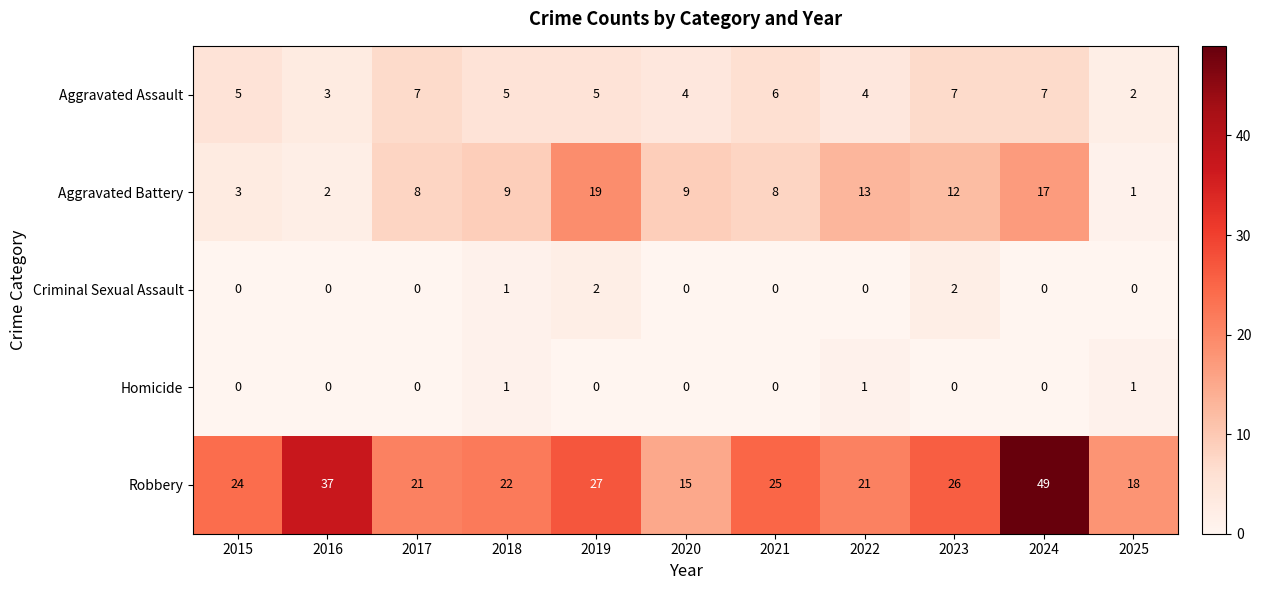

Which series changed the most between 2020 and 2022?

Robbery